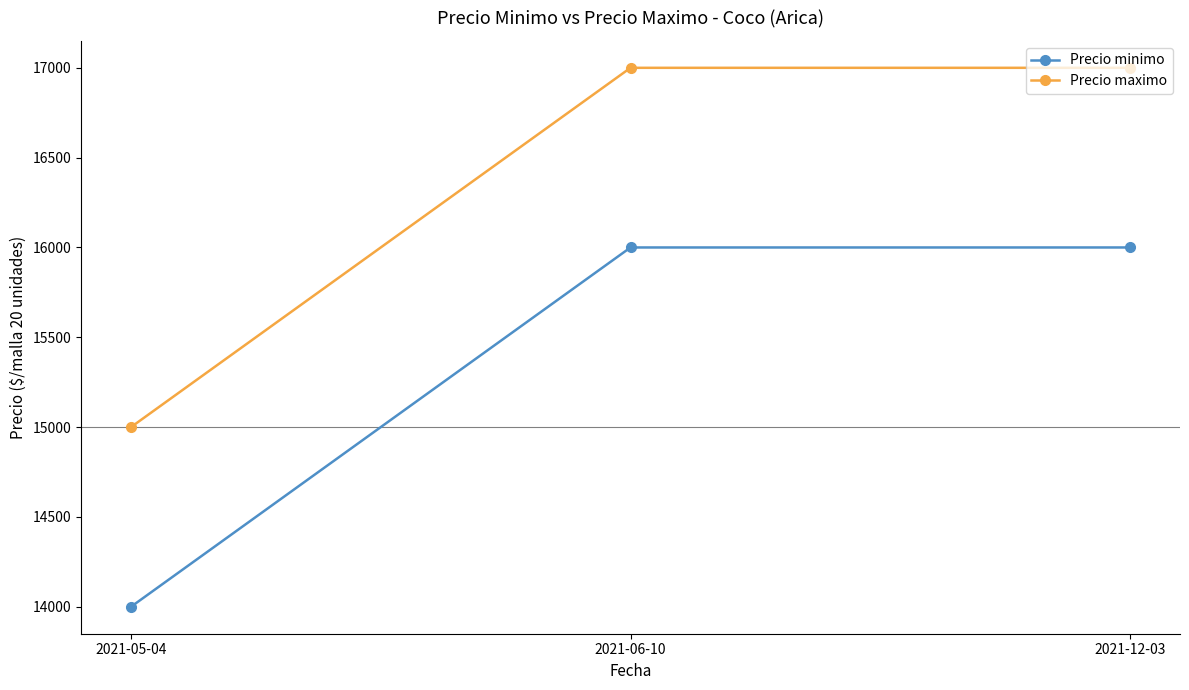

What is the spread (max minus min) of values at 2021-06-10?

1000